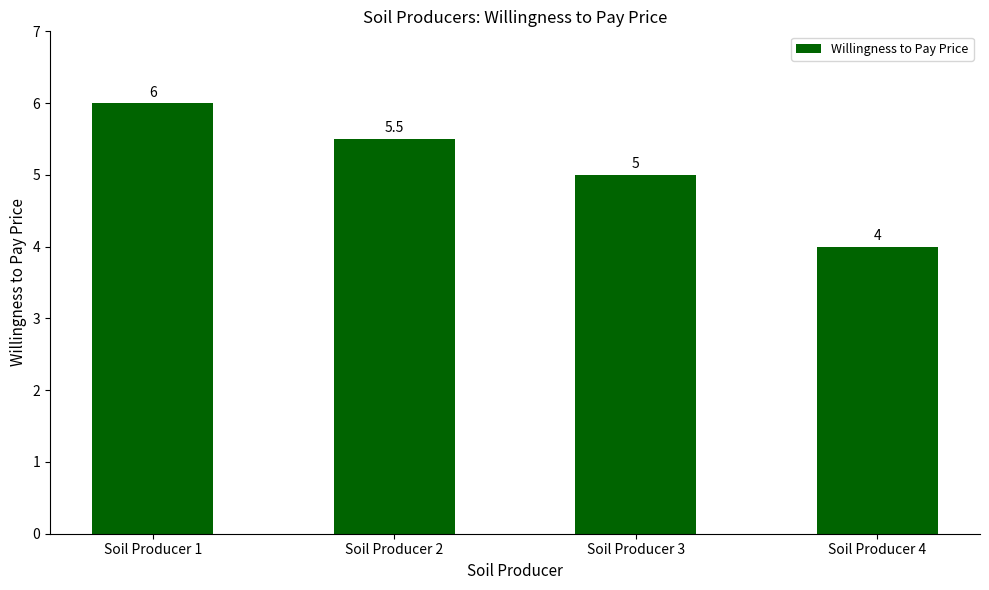

What is the smallest value displayed?

4.0